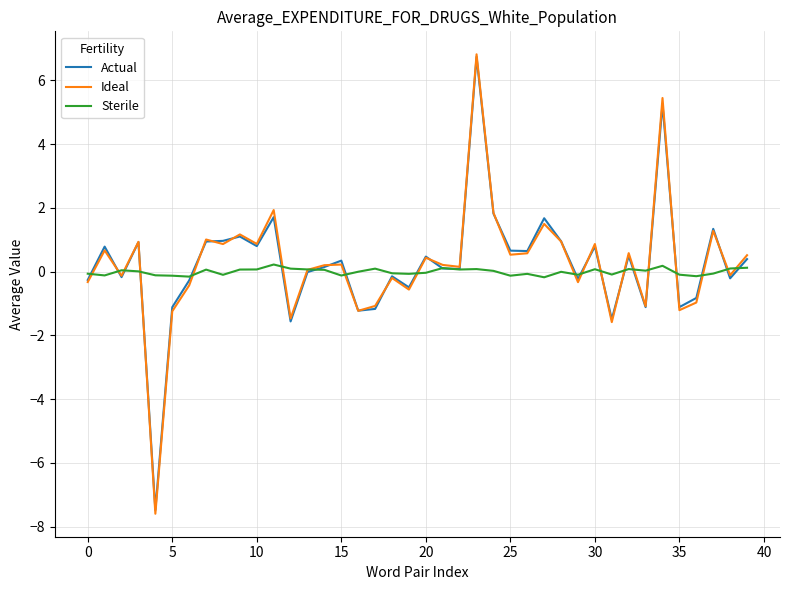

At how many categories does at least one series exceed 2?

2